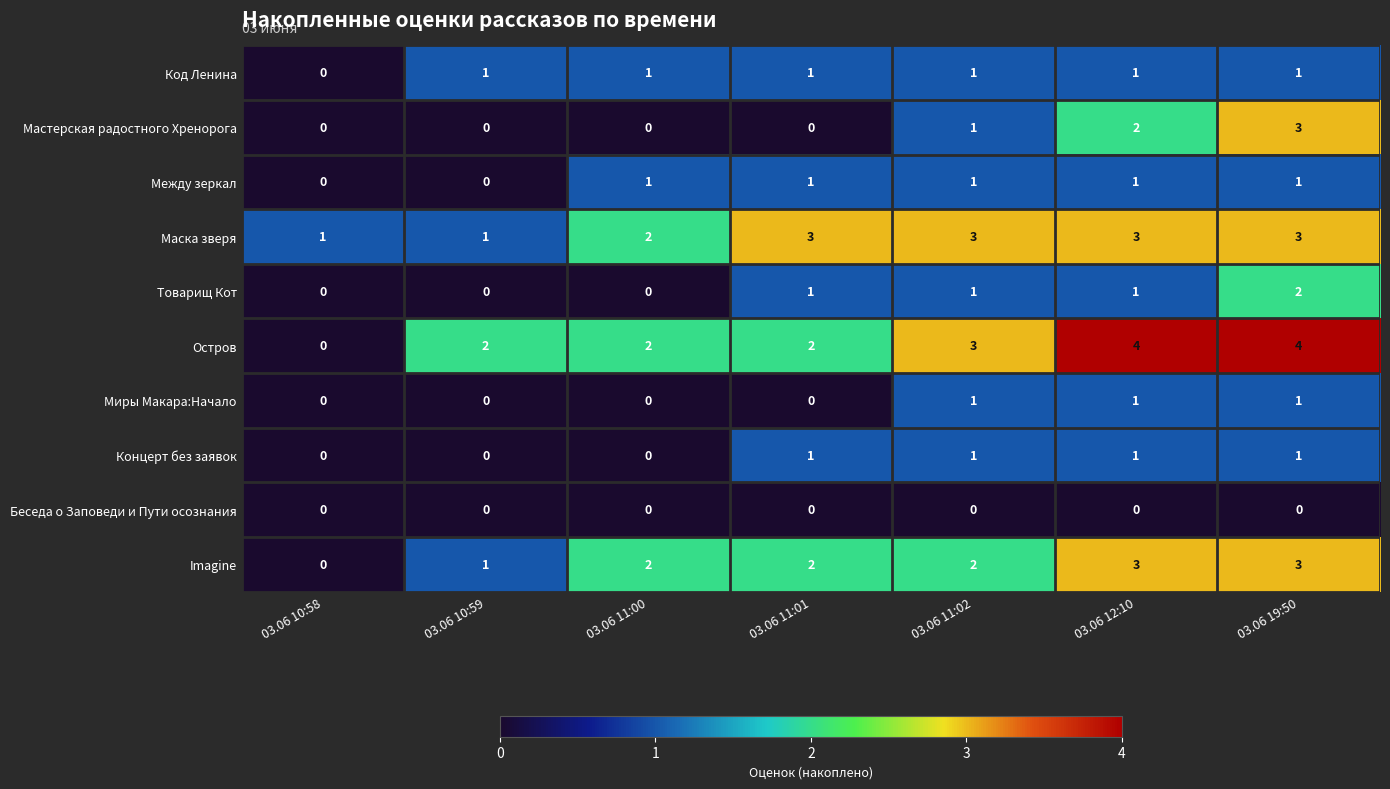

What is the difference between the highest and lowest values at 03.06 11:01?

3